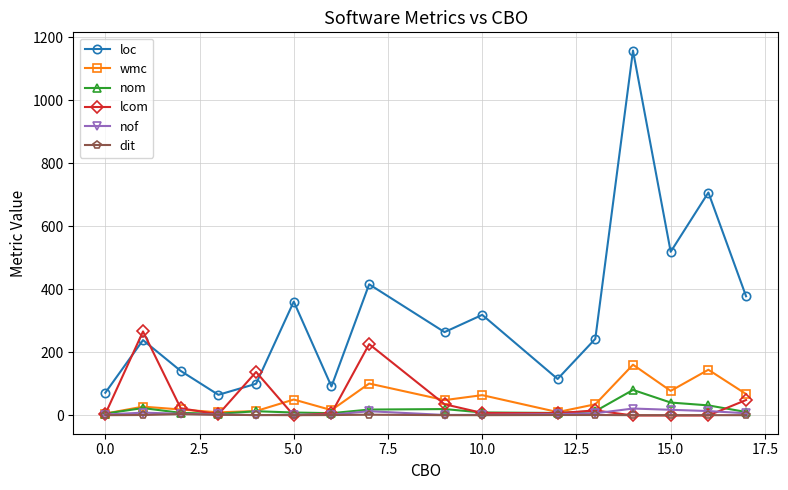

True or false: wmc has more than 0 points higher than both neighbors.

True